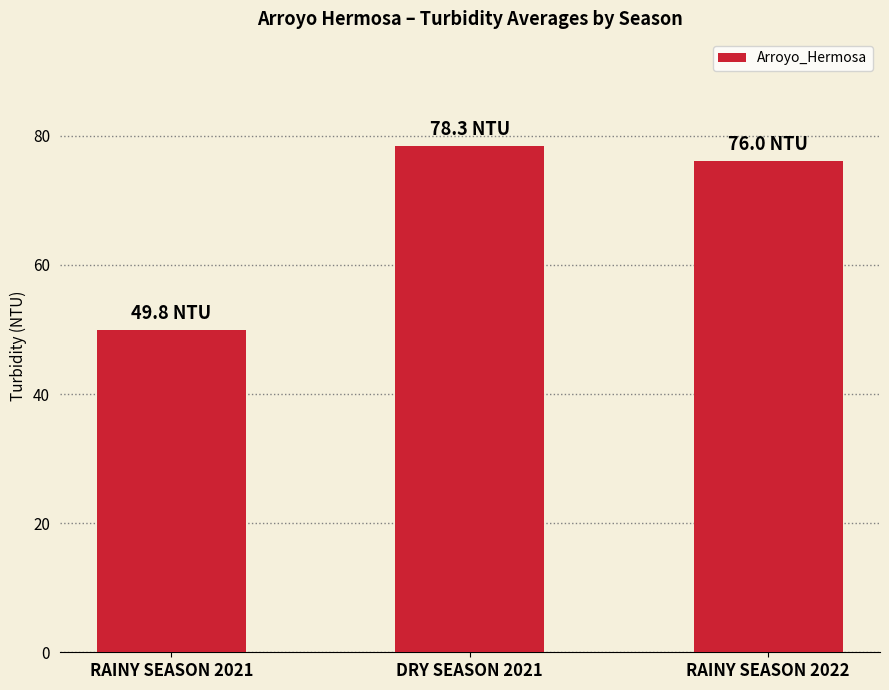

The value at DRY SEASON 2021 is 53.8. True or false?

False